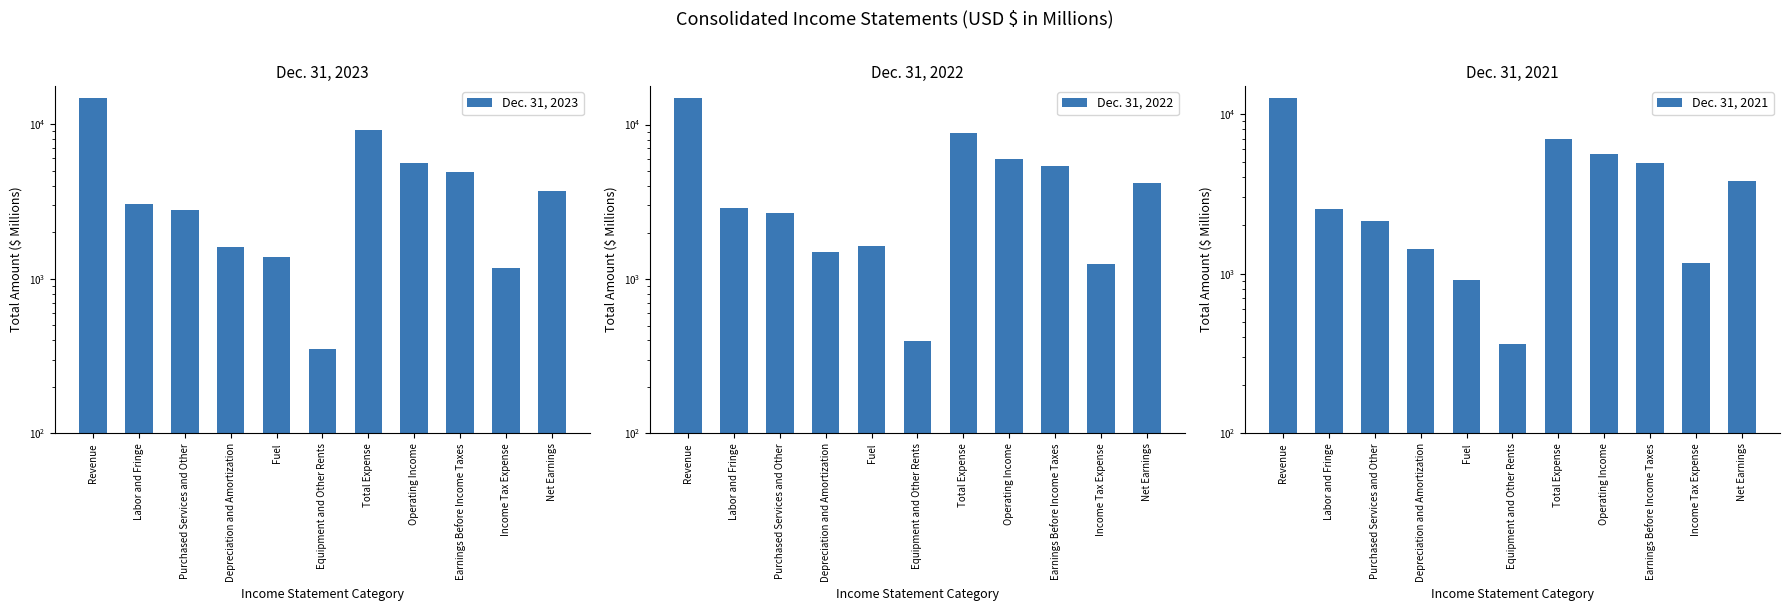

True or false: Dec. 31, 2021 has a value of 3588 at Purchased Services and Other.

False